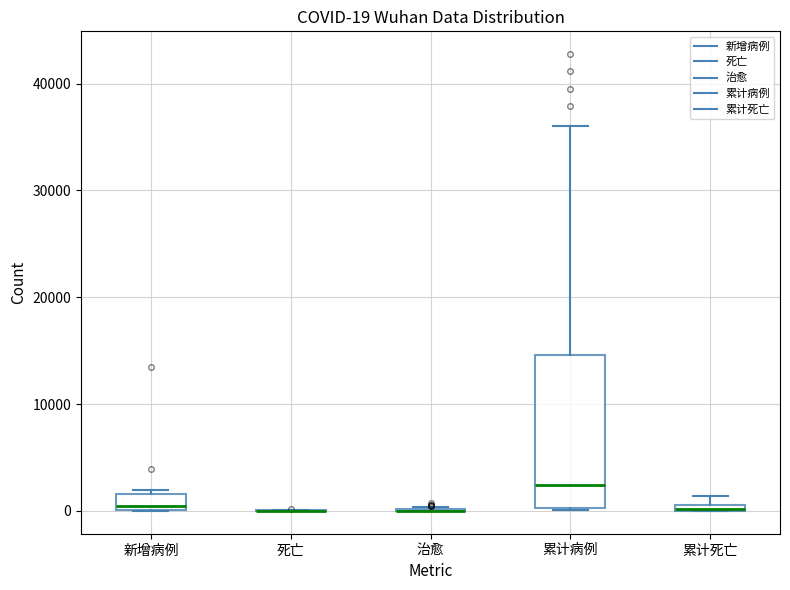

Which box is the tallest, from its lower edge to its upper edge?

累计病例